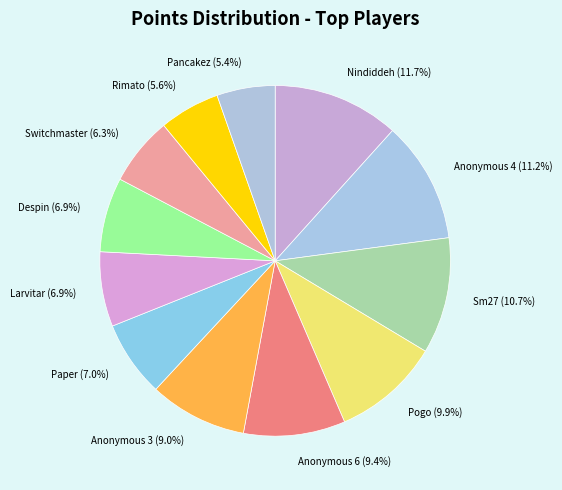

Between Rimato and Anonymous 3, which is larger?

Anonymous 3